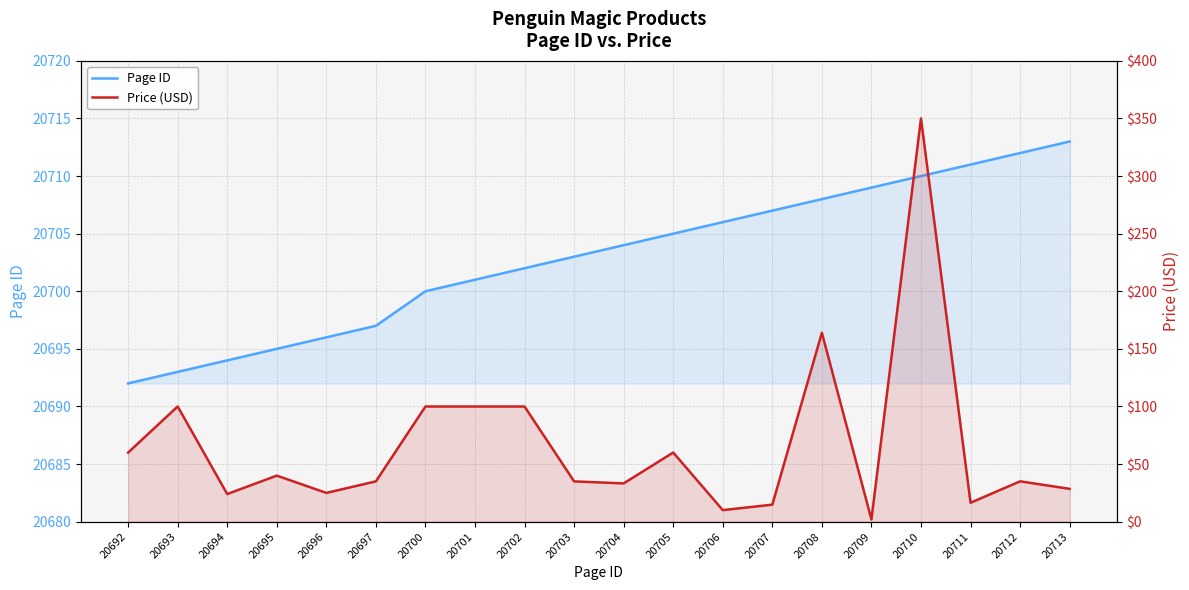

What is the value of the Page ID point at the 8th from the left?

20701.0